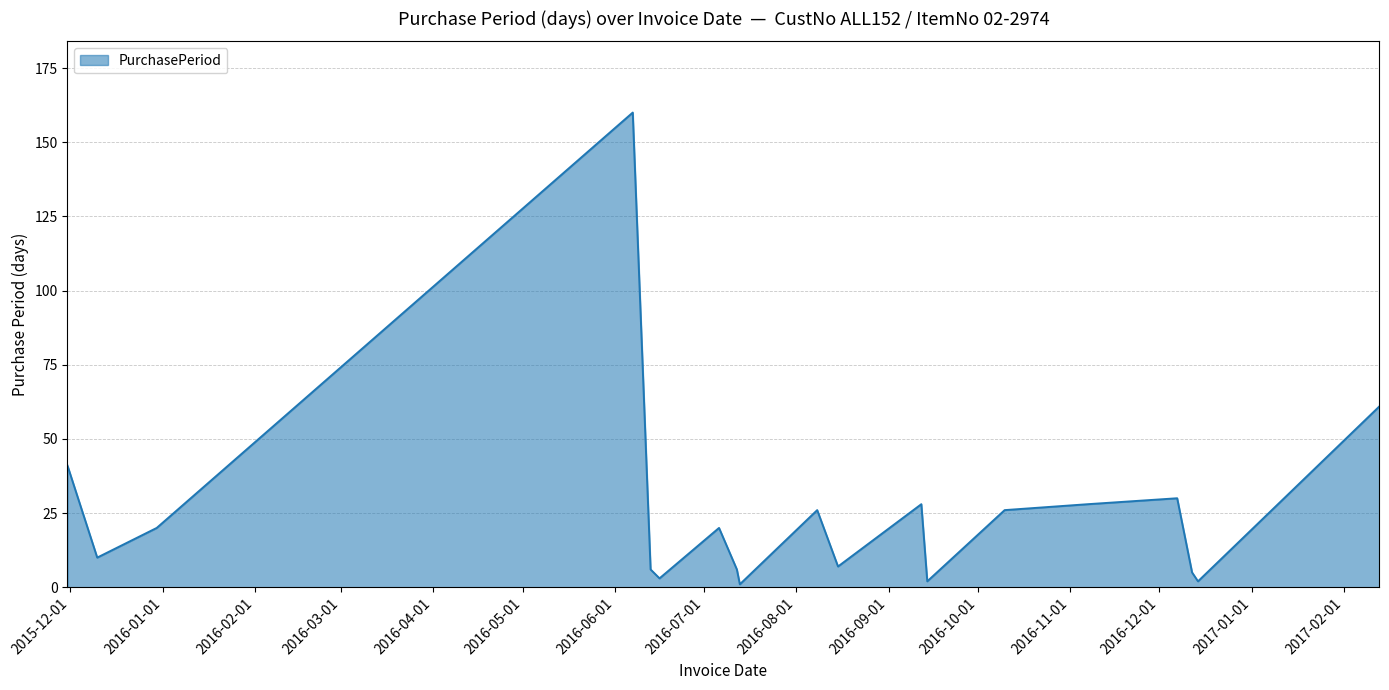

What is the sum of all values?

482